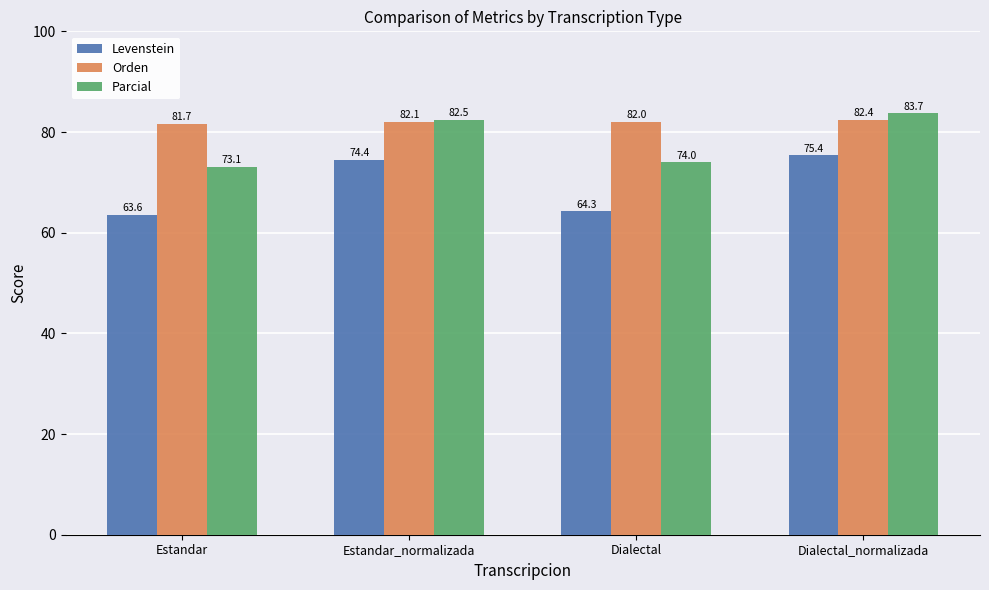

Reading left to right, list all the values displayed in this chart.

Levenstein: Estandar=63.6	Estandar_normalizada=74.4	Dialectal=64.3	Dialectal_normalizada=75.4
Orden: Estandar=81.7	Estandar_normalizada=82.1	Dialectal=82.0	Dialectal_normalizada=82.4
Parcial: Estandar=73.1	Estandar_normalizada=82.5	Dialectal=74.0	Dialectal_normalizada=83.7